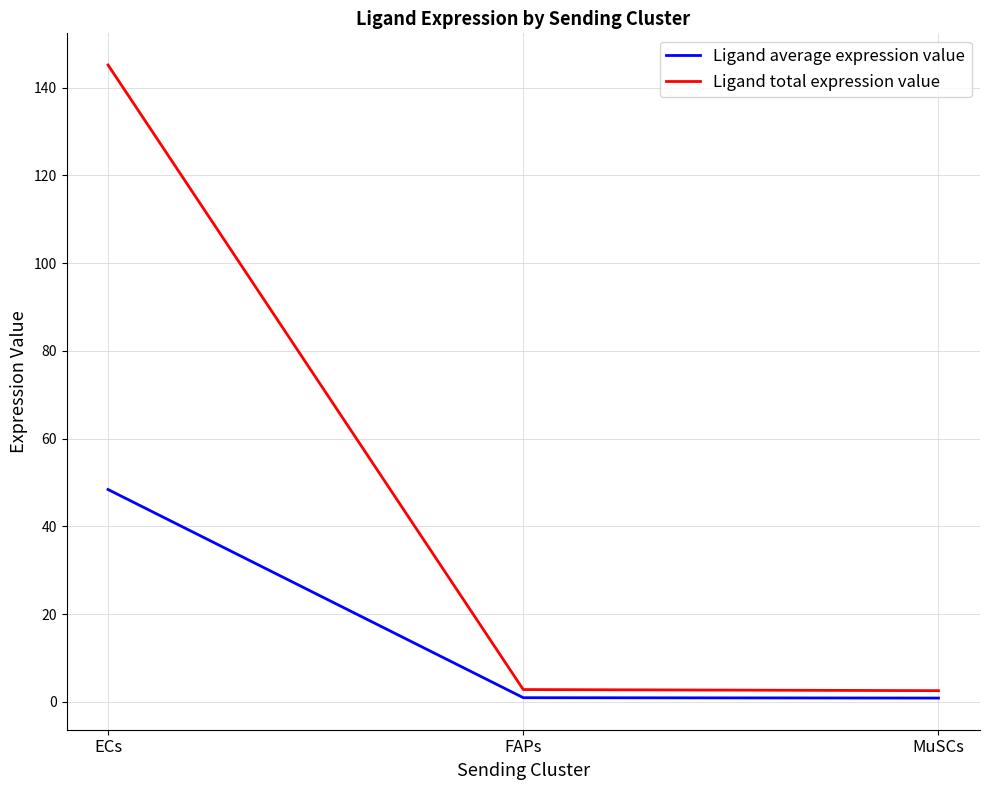

What is the spread (max minus min) of values at FAPs?

1.9